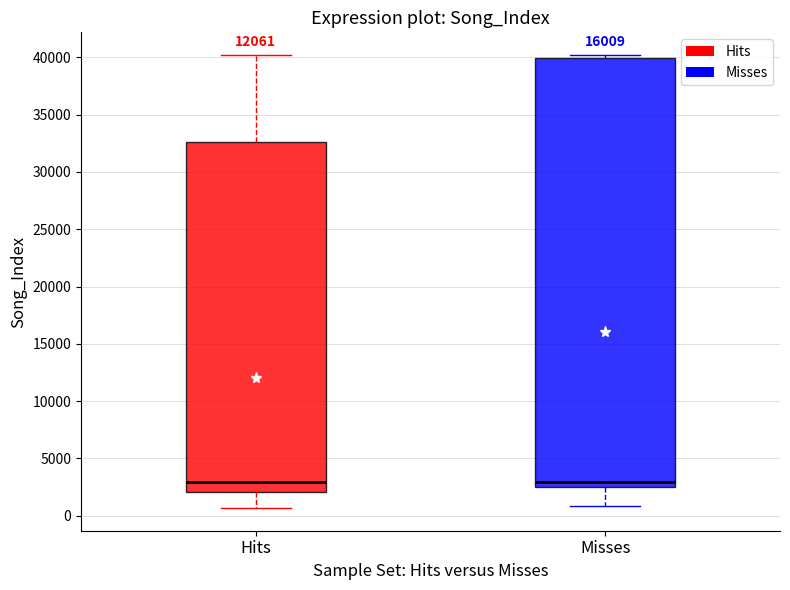

Reading left to right, transcribe this box plot: for each box, give where its median line is, the range the box spans, and where its two whiskers end, as read against the y-axis. The values are not printed on the chart, so give them approximately, as read against the axis.

Hits: median 3000, box 2000 to 32500, whiskers 500 to 40000
Misses: median 3000, box 2500 to 40000, whiskers 1000 to 40000 (just above the box's upper edge)